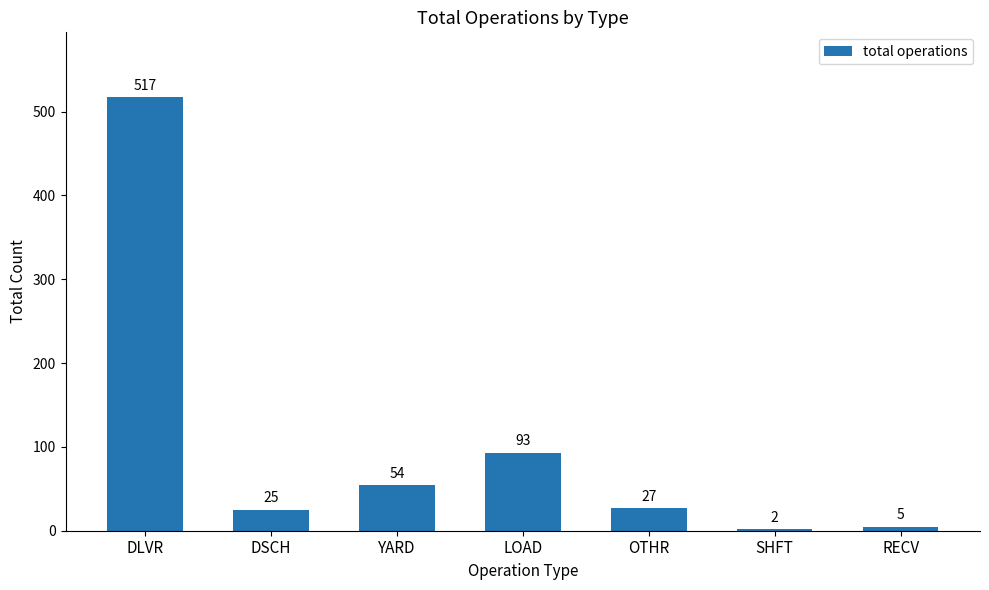

Rank the categories by value from highest to lowest.

DLVR, LOAD, YARD, OTHR, DSCH, RECV, SHFT